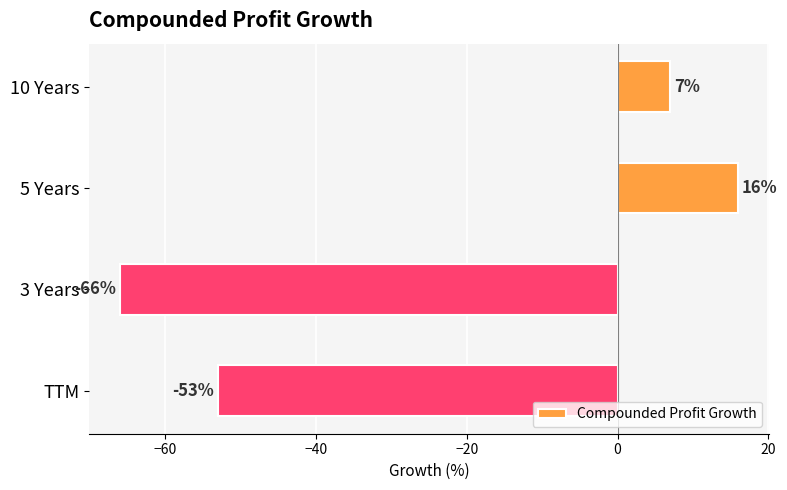

Reading top to bottom, transcribe all the data shown in this chart.

7	16	-66	-53